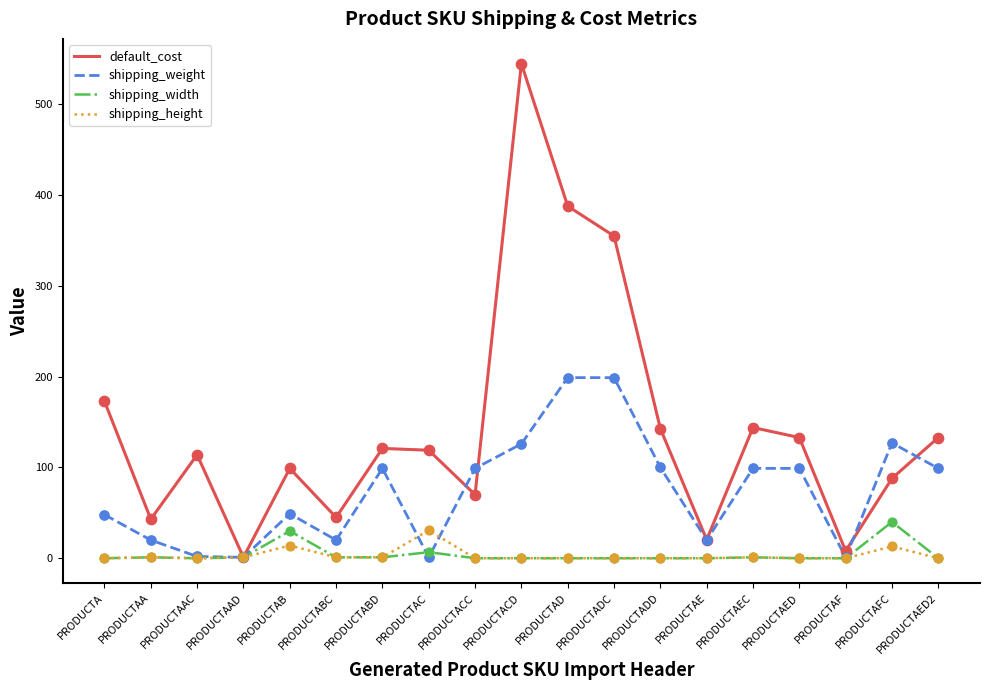

Which series changed the most between PRODUCTA and PRODUCTAF?

default_cost